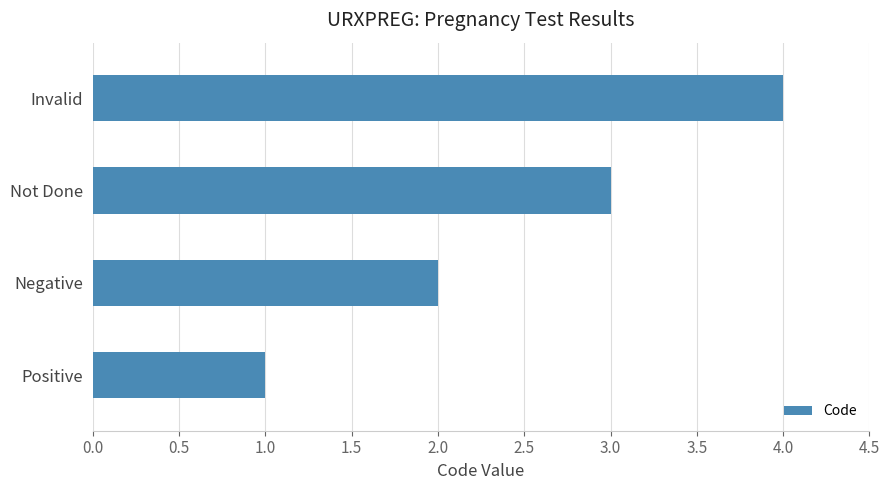

Between Negative and Positive, which is larger?

Negative